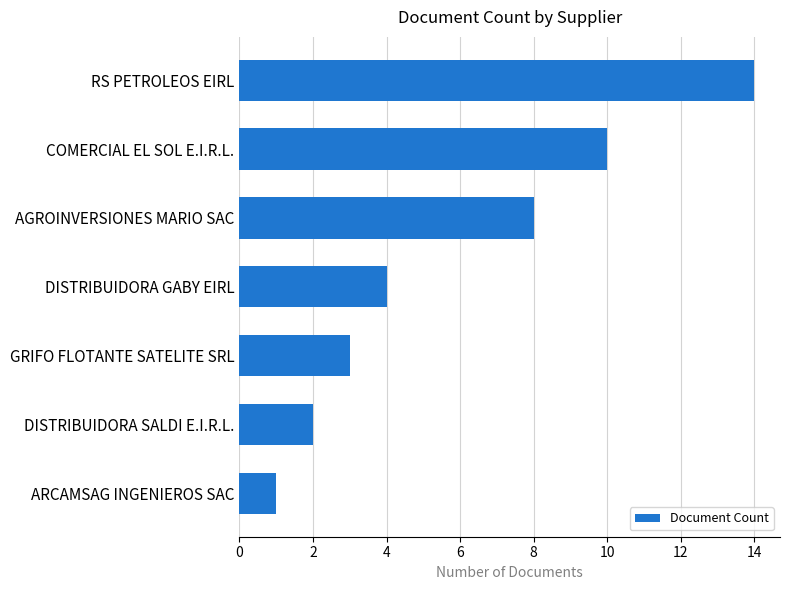

Which has a higher value, DISTRIBUIDORA SALDI E.I.R.L. or AGROINVERSIONES MARIO SAC?

AGROINVERSIONES MARIO SAC